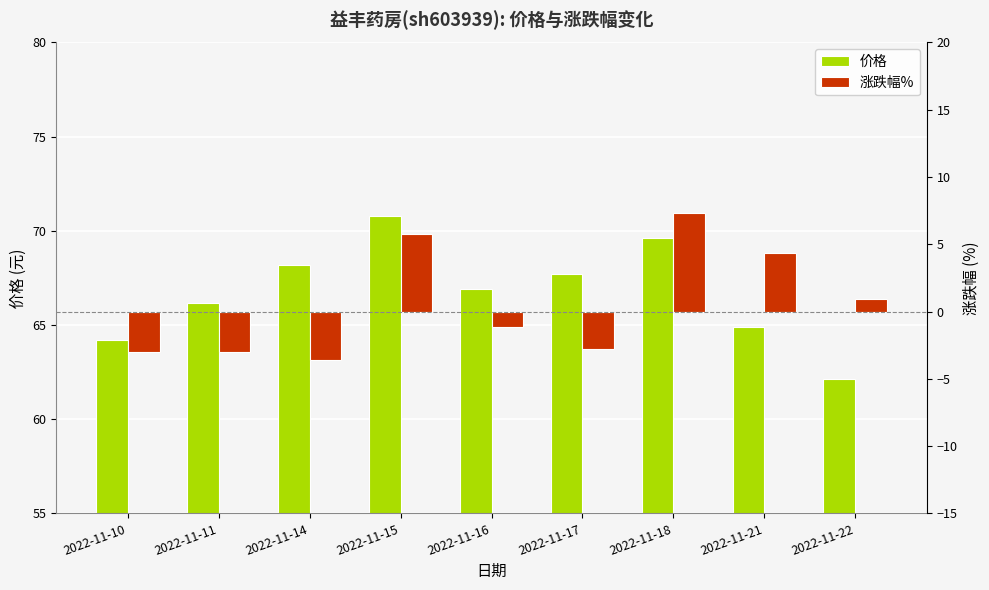

What is the average value of the 价格 series?

66.7